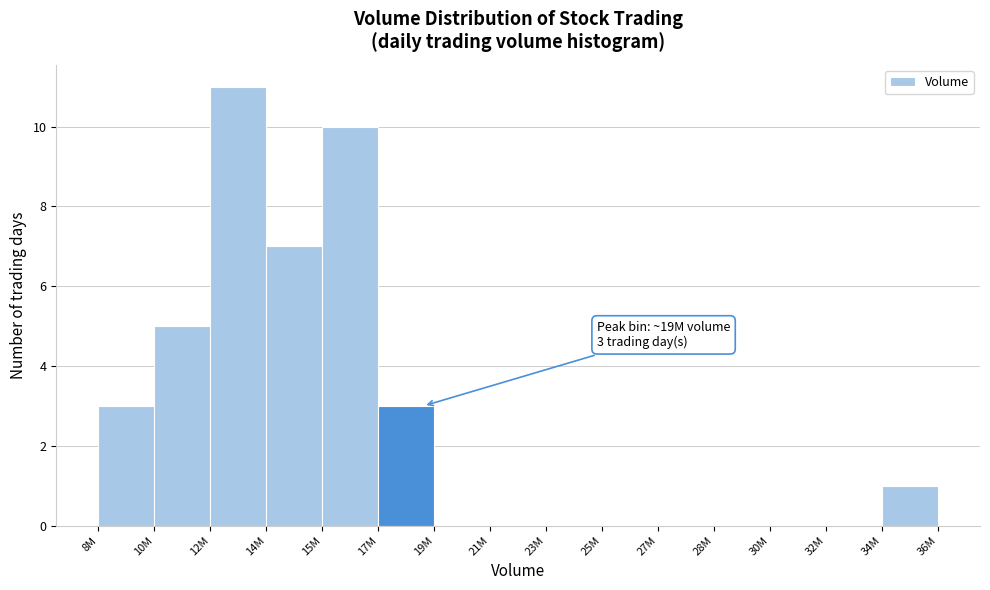

Reading left to right, transcribe all the data shown in this chart.

8M=3	10M=5	12M=11	14M=7	15M=10	17M=3	19M=0	21M=0	23M=0	25M=0	27M=0	28M=0	30M=0	32M=0	34M=1